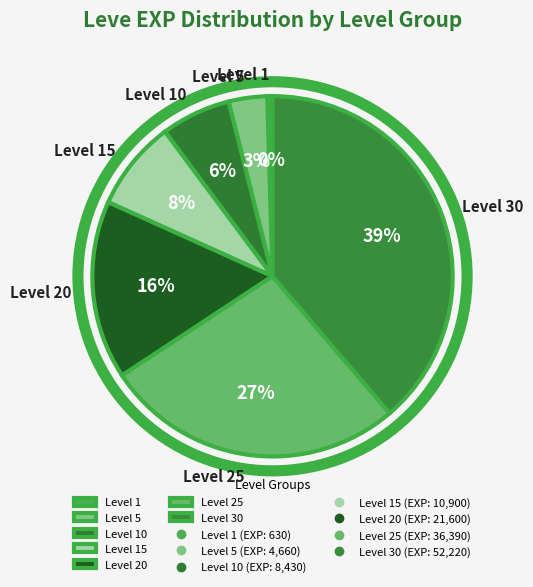

Combined, do Level 20 and Level 25 account for over 50%?

No